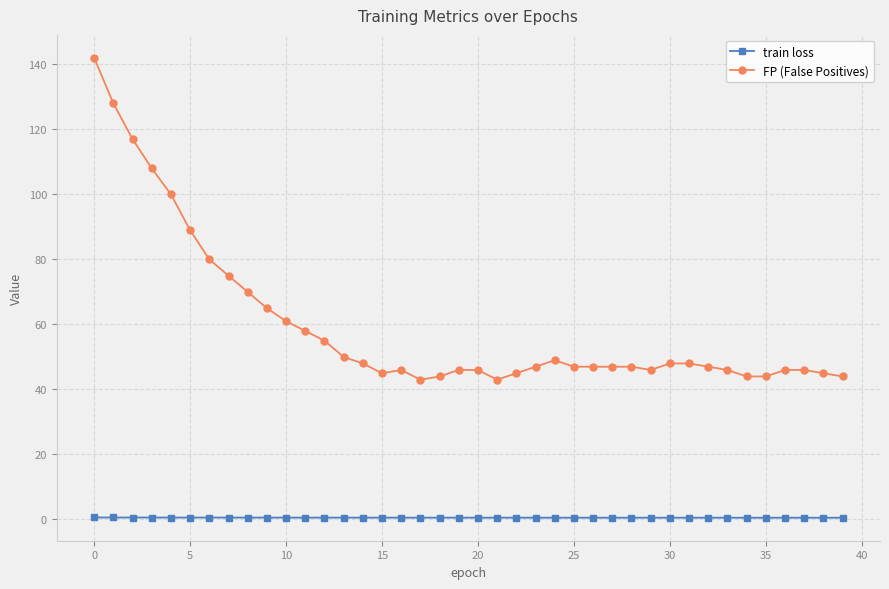

What is the value of the FP (False Positives) point at the 13th from the left?

55.0